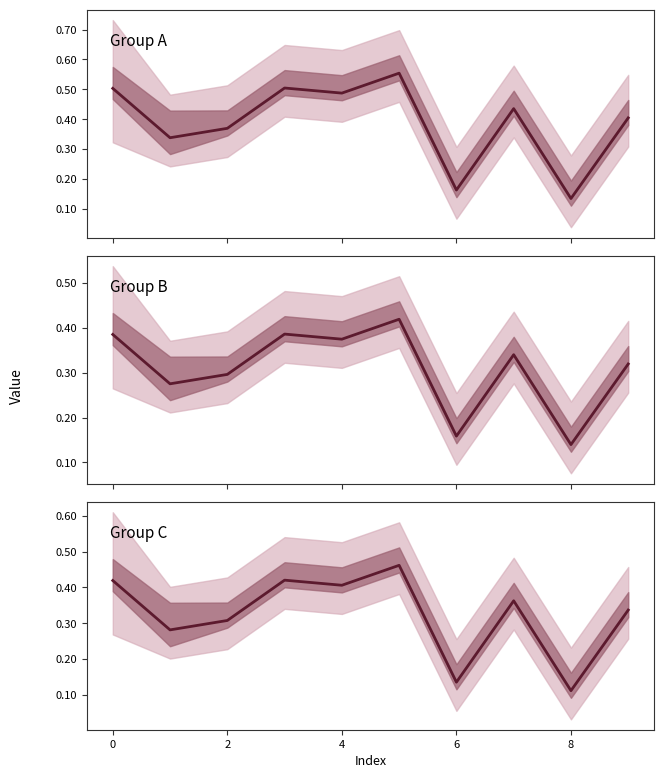

Which label corresponds to the smallest value in the chart?

8